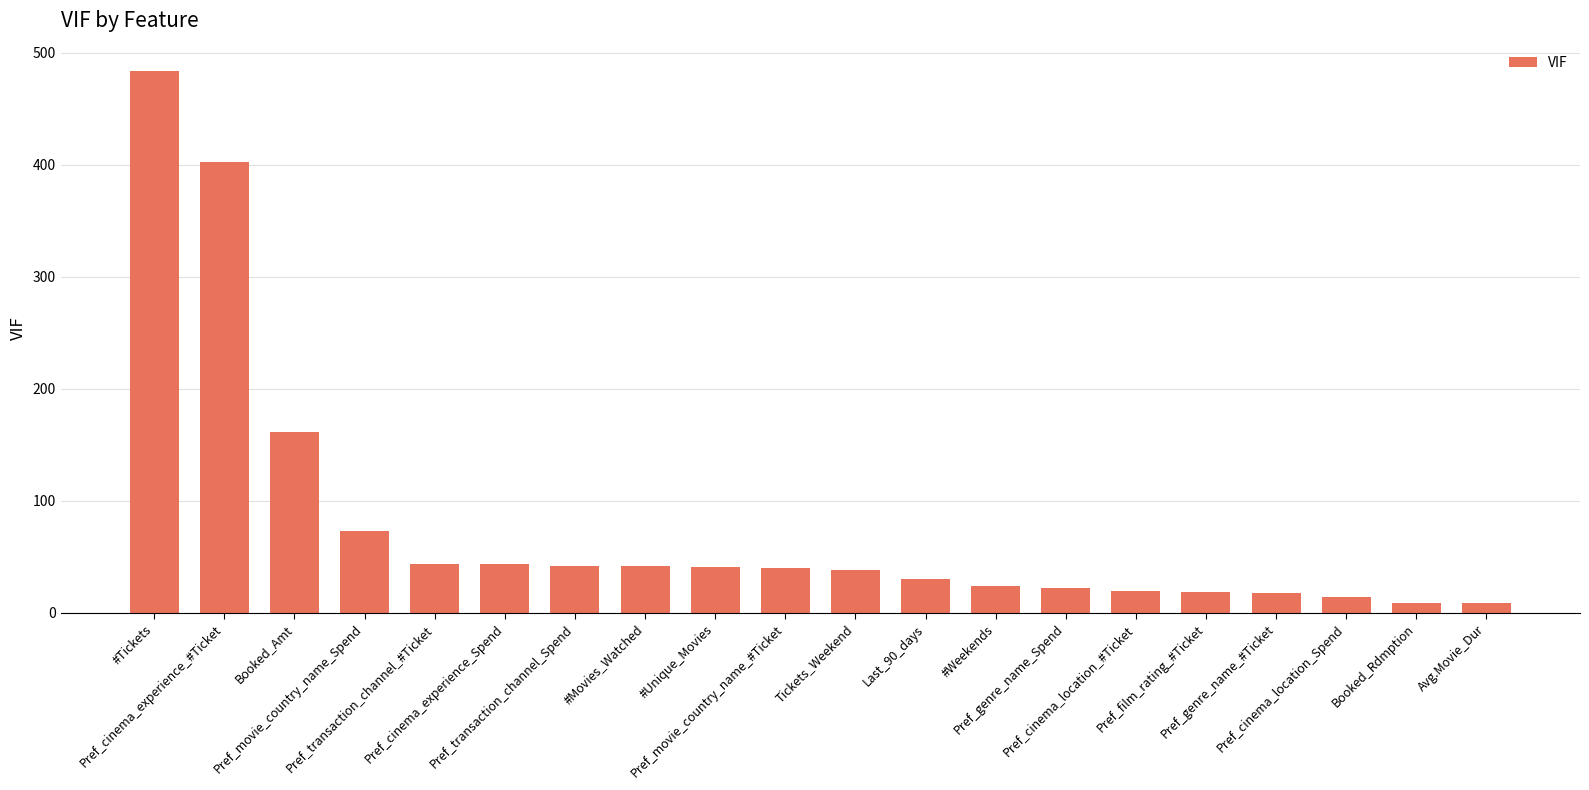

What is the value of the 1st bar from the left?

483.8